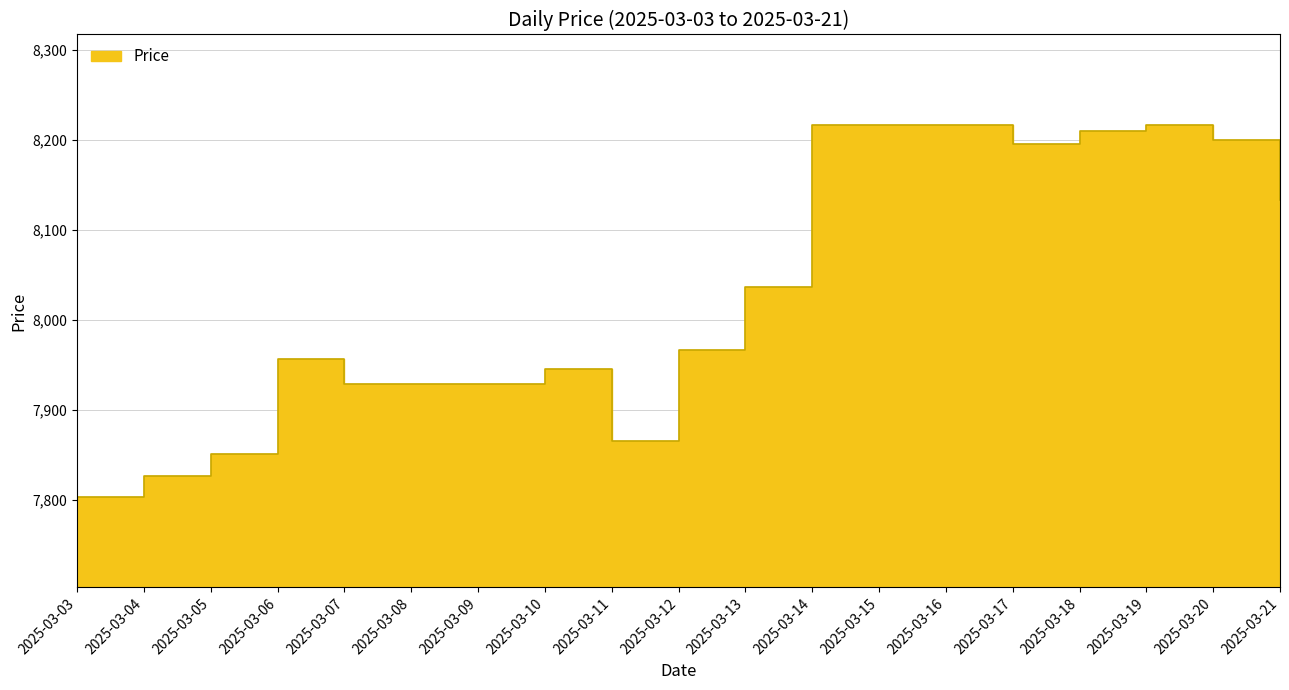

Which has a higher value, 2025-03-18 or 2025-03-16?

2025-03-16